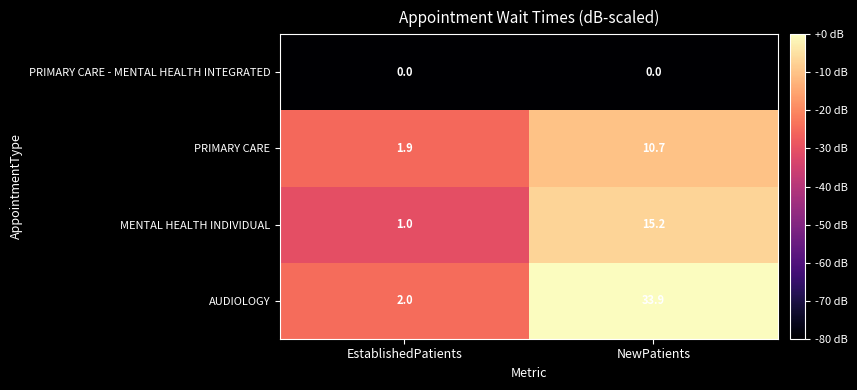

List the series in order of their peak value, lowest first.

PRIMARY CARE - MENTAL HEALTH INTEGRATED, PRIMARY CARE, MENTAL HEALTH INDIVIDUAL, AUDIOLOGY